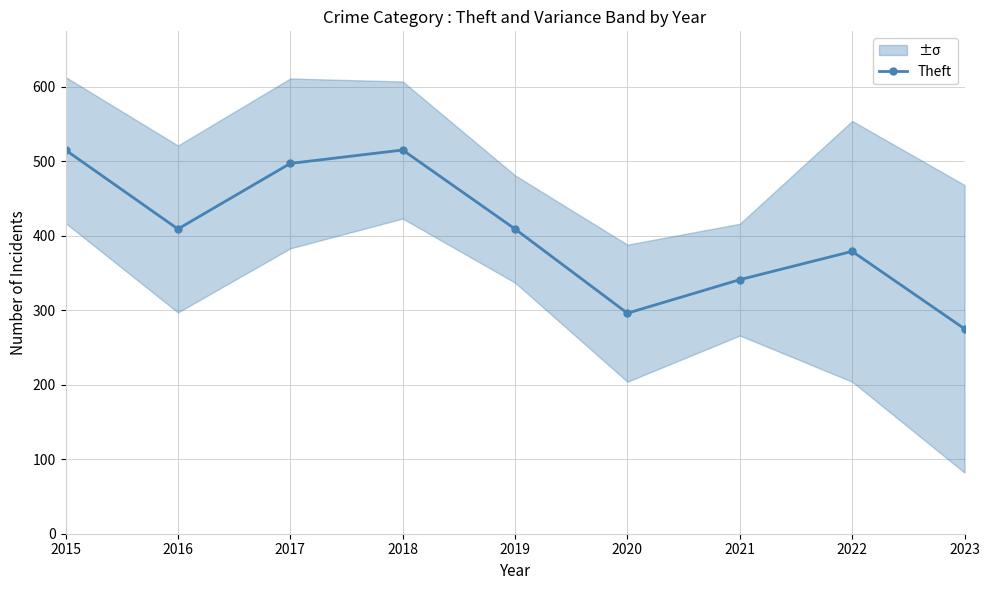

Where is the first local minimum?

2016